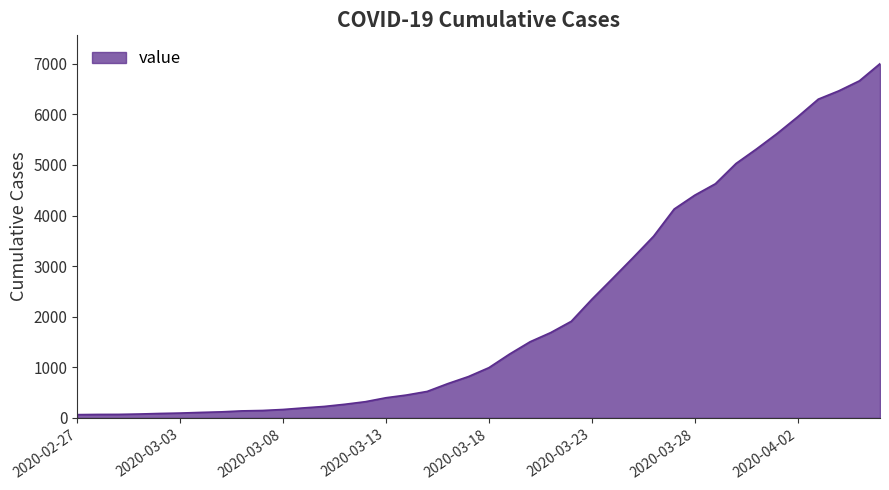

What is the sum of all values?

85740